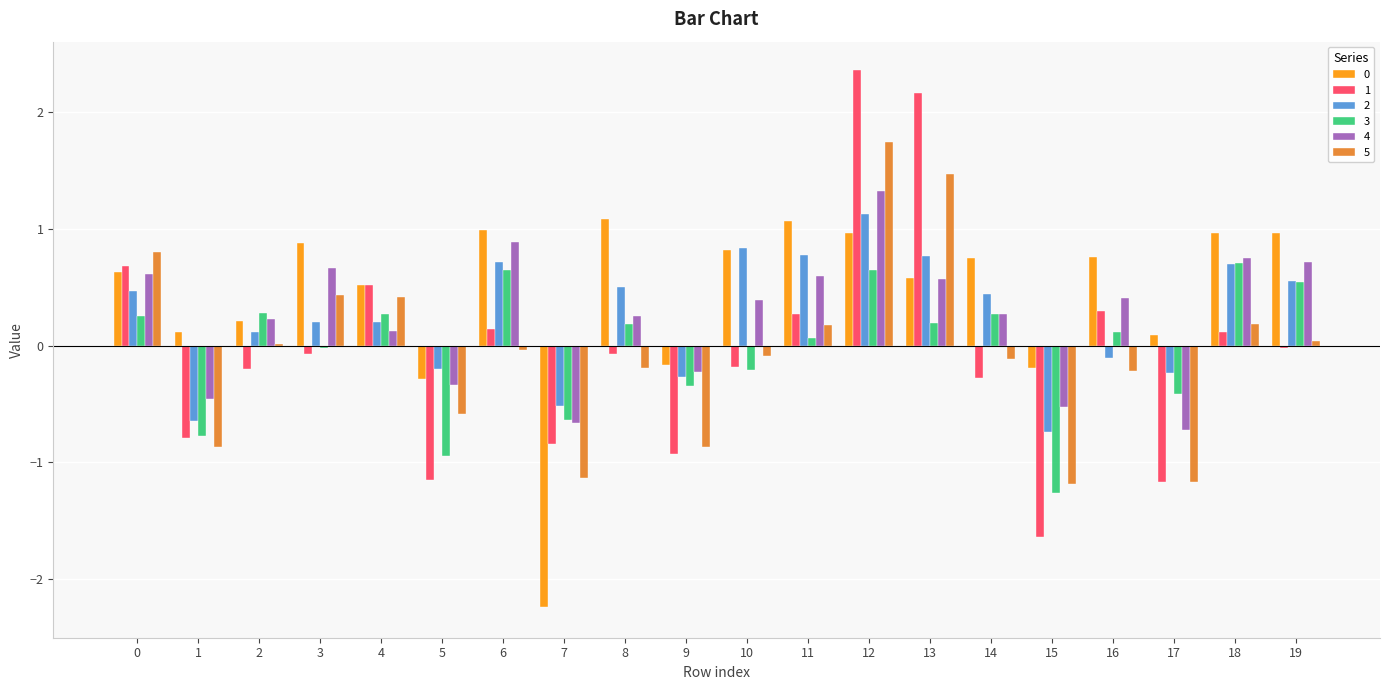

How many values in 0 are above zero?

16